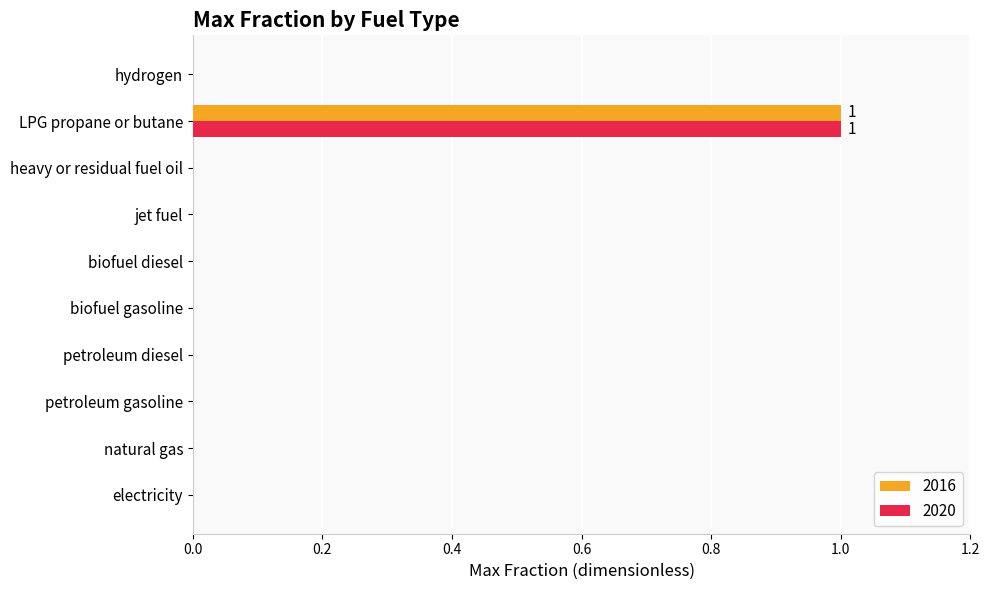

How many data points does each series have?

10